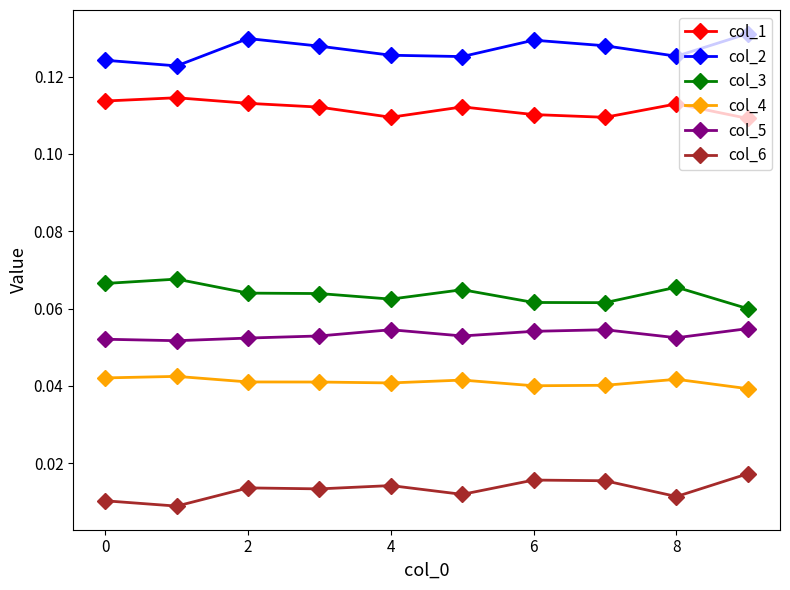

In col_6, how many points are lower than both neighbors (excluding endpoints)?

4